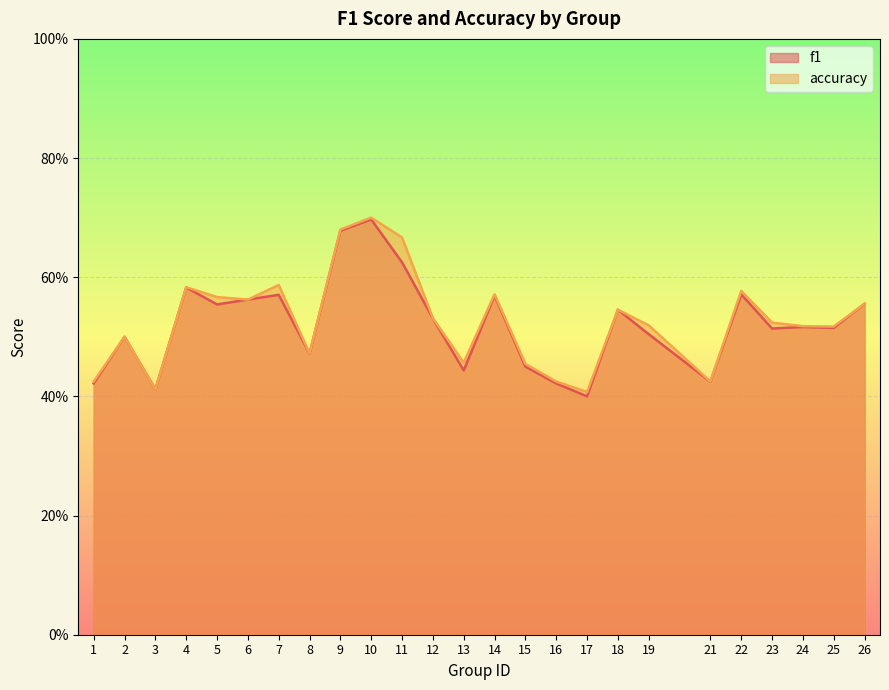

Reading left to right, list all the values displayed in this chart.

f1: 1=0.4	2=0.5	3=0.4	4=0.6	5=0.6	6=0.6	7=0.6	8=0.5	9=0.7	10=0.7	11=0.6	12=0.5	13=0.4	14=0.6	15=0.5	16=0.4	17=0.4	18=0.5	19=0.5	21=0.4	22=0.6	23=0.5	24=0.5	25=0.5	26=0.6
accuracy: 1=0.4	2=0.5	3=0.4	4=0.6	5=0.6	6=0.6	7=0.6	8=0.5	9=0.7	10=0.7	11=0.7	12=0.5	13=0.5	14=0.6	15=0.5	16=0.4	17=0.4	18=0.5	19=0.5	21=0.4	22=0.6	23=0.5	24=0.5	25=0.5	26=0.6